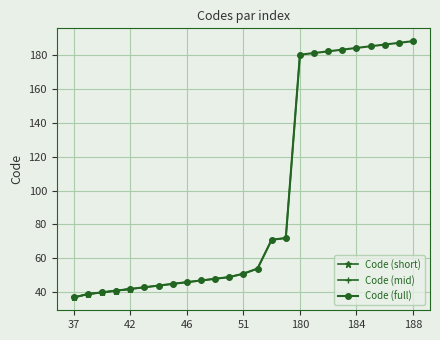

Rank the categories by value from lowest to highest.

37, 39, 40, 41, 42, 43, 44, 45, 46, 47, 48, 49, 51, 54, 71, 72, 180, 181, 182, 183, 184, 185, 186, 187, 188